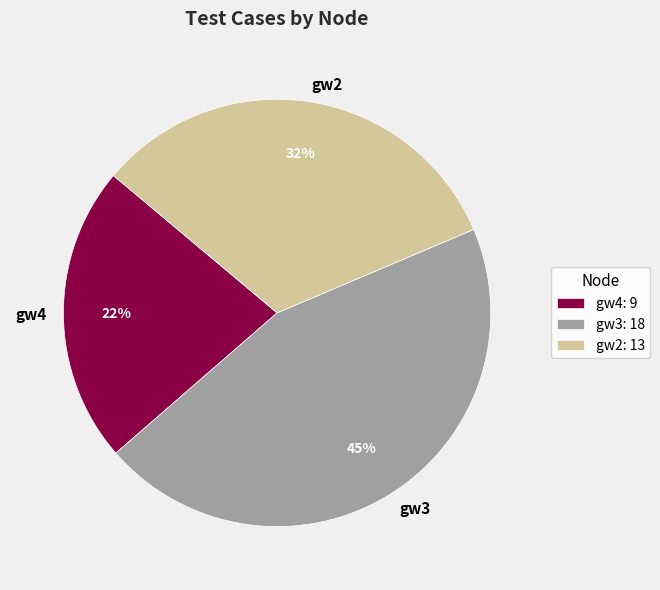

What percentage is the gw4 slice, to the nearest percent?

22%